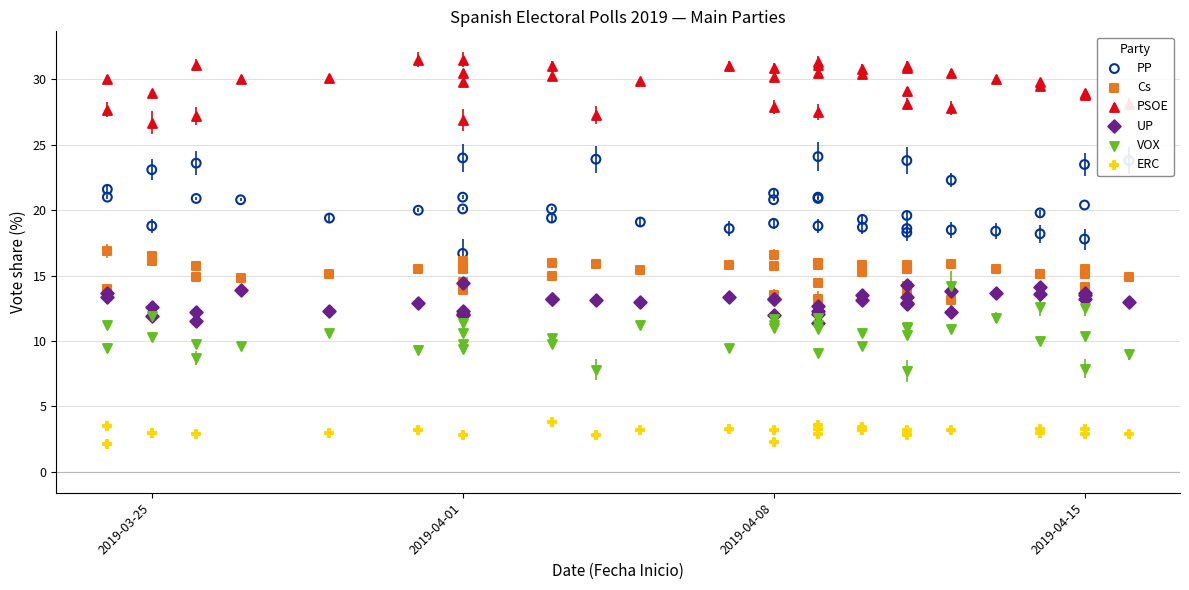

Is the value of Cs at 32 greater than the value of VOX at PP?

Yes